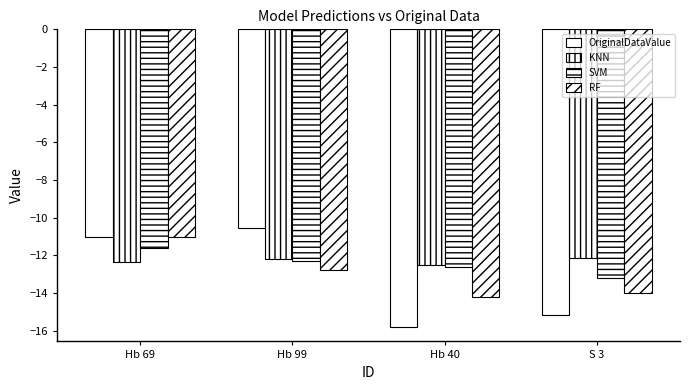

Between Hb 69 and S 3, which is larger?

Hb 69